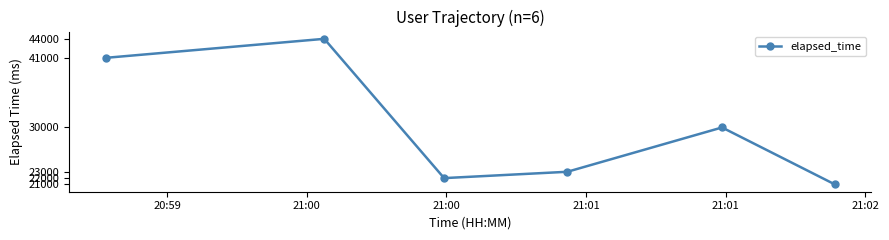

How many points are lower than both their immediate neighbors (excluding endpoints)?

1